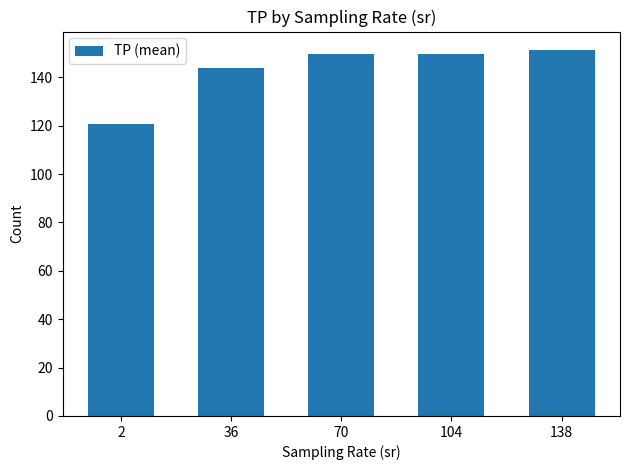

At which label does the data first exceed 149?

70